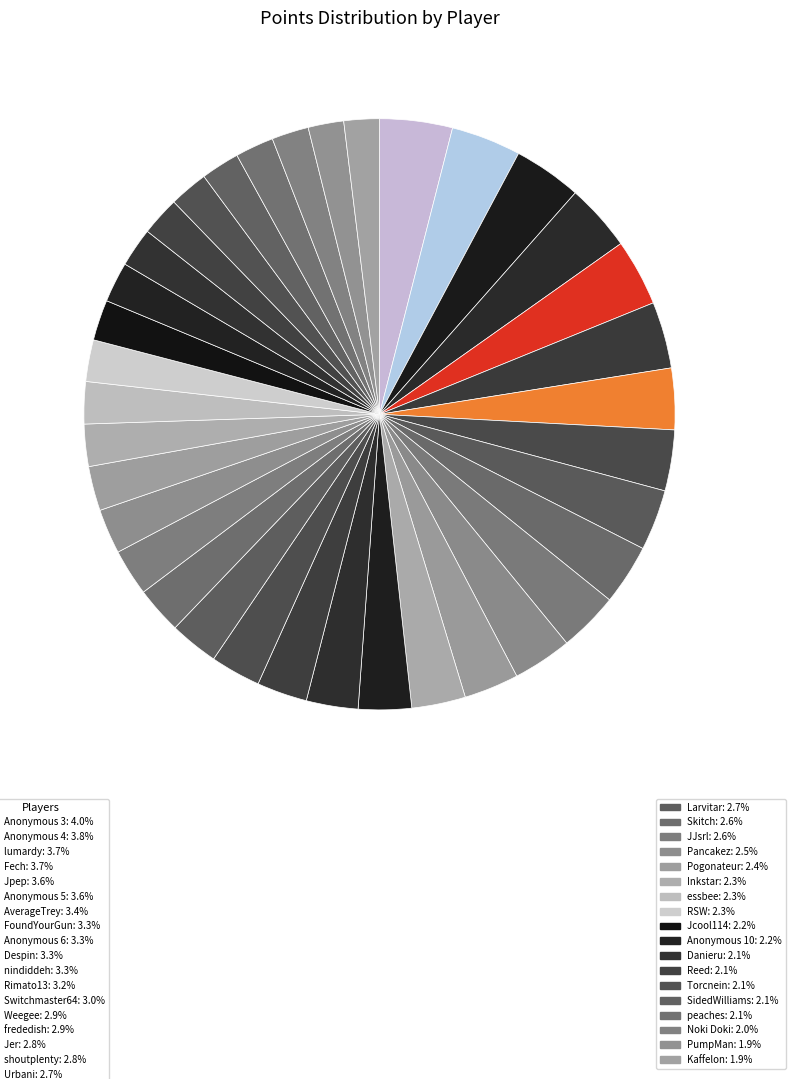

How many segments does this pie chart have?

36